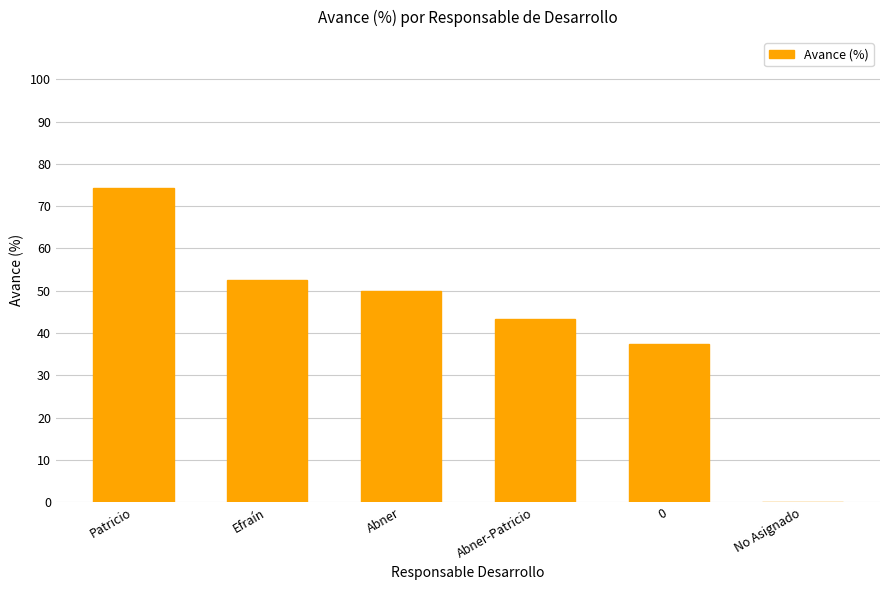

What is the maximum value shown in the chart?

74.3